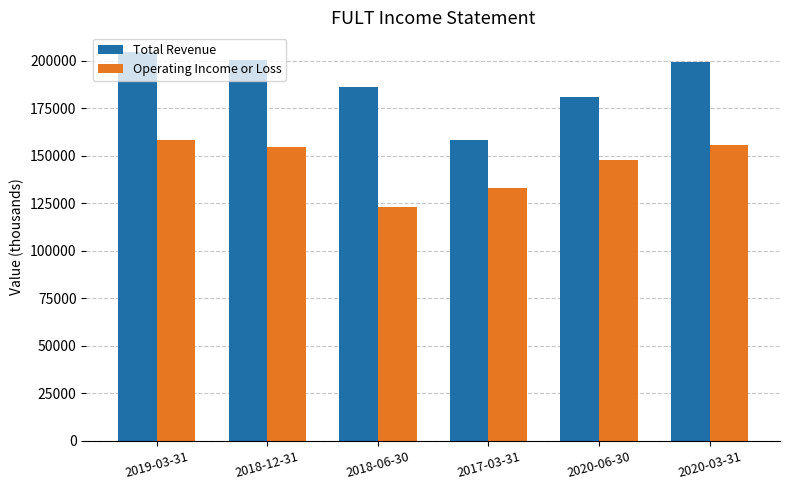

How many data points does each series have?

6